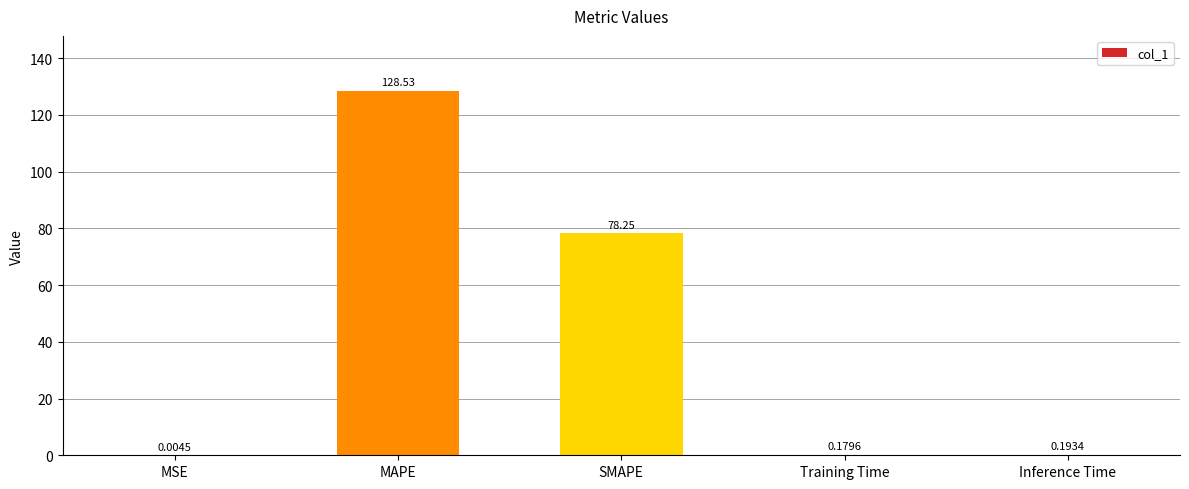

What is the sum of all values?

207.2